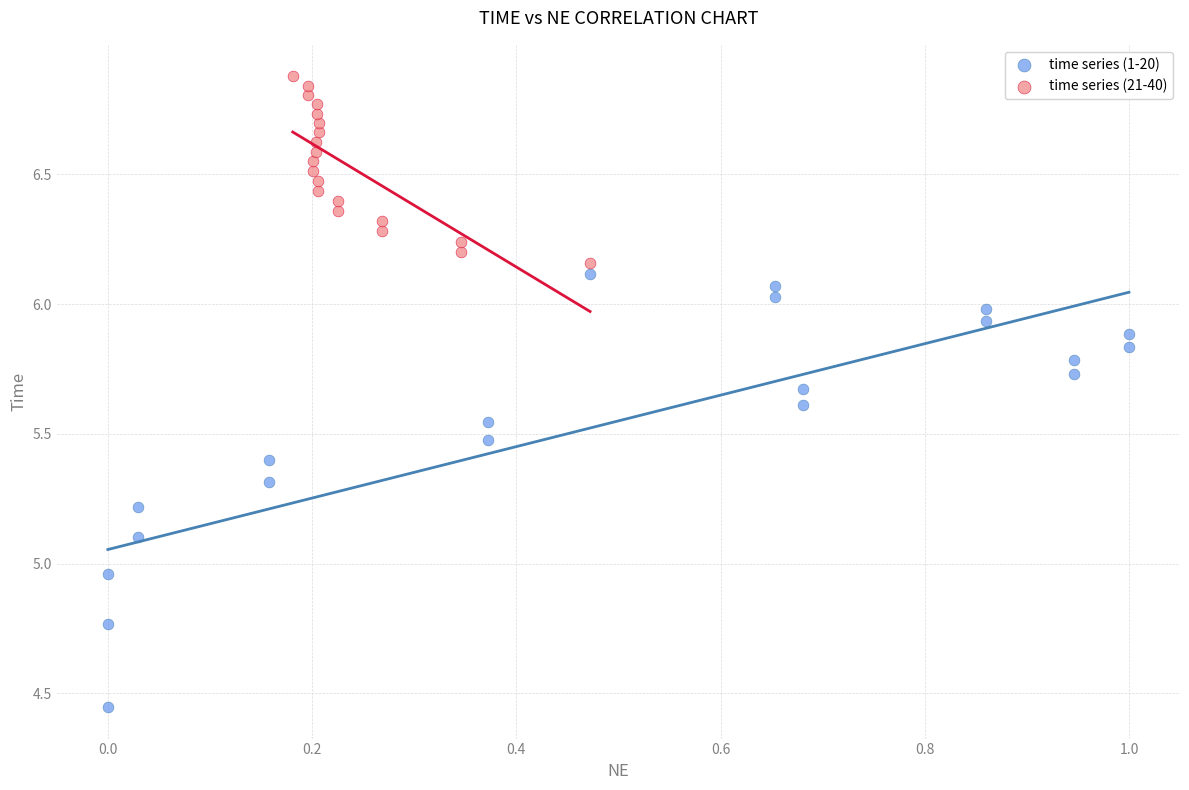

Which series has the largest Y range (max minus min)?

time series (1-20)